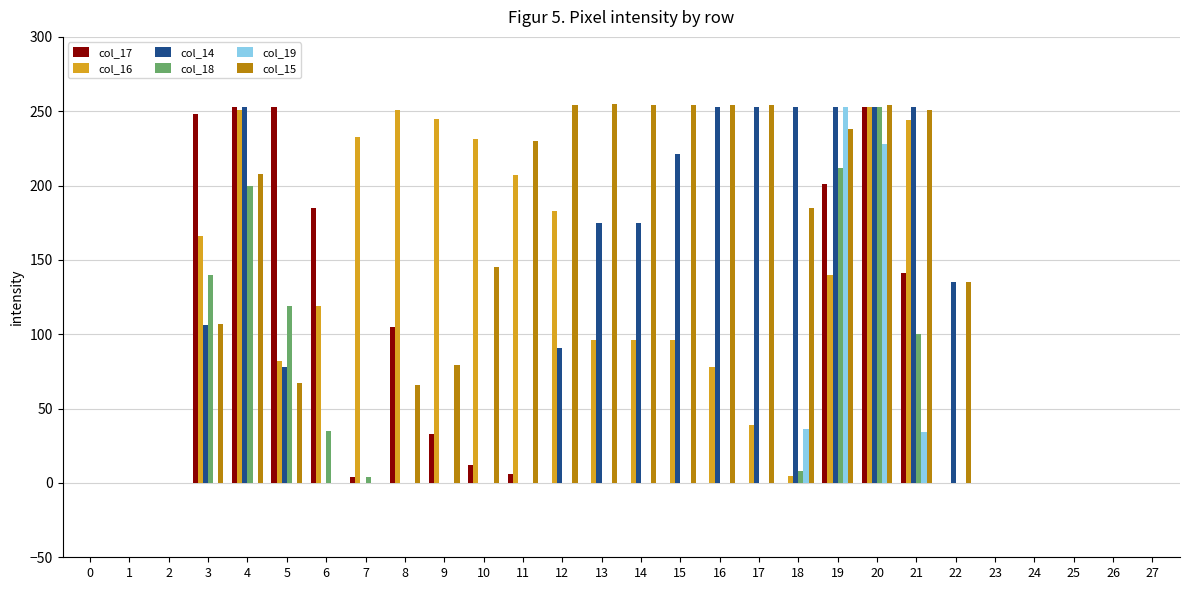

Which series has the largest range (max minus min)?

col_15